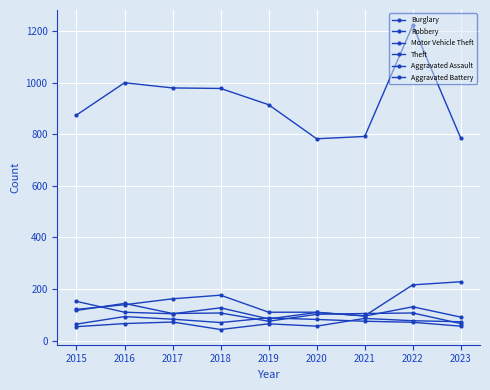

What is the difference between the Burglary values at 2023 and 2017?

71